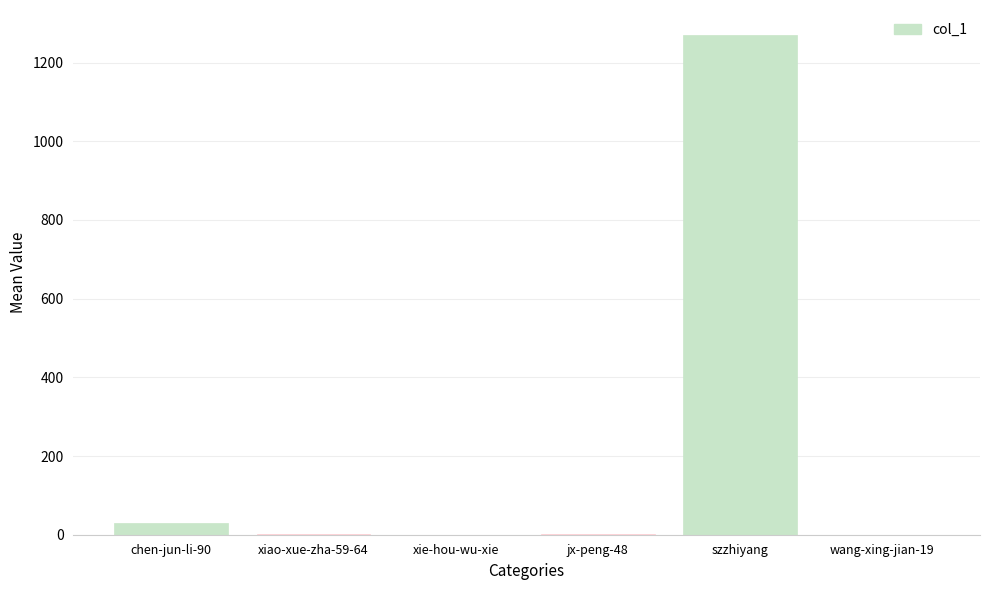

The chart shows a value of -617 at xie-hou-wu-xie. True or false?

False